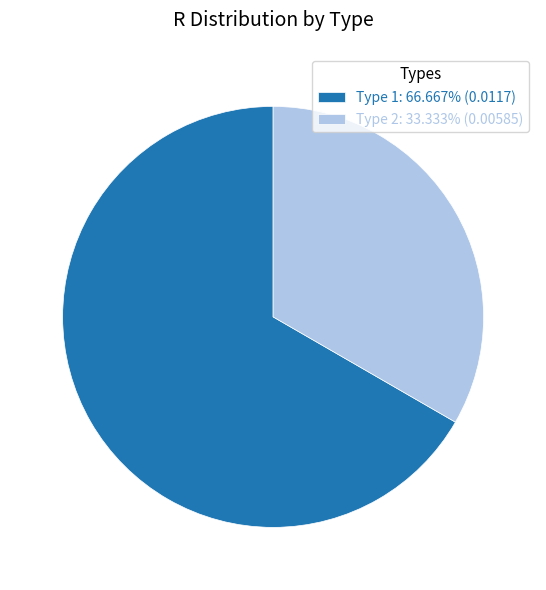

Which category has the smallest portion of the pie?

Type 2